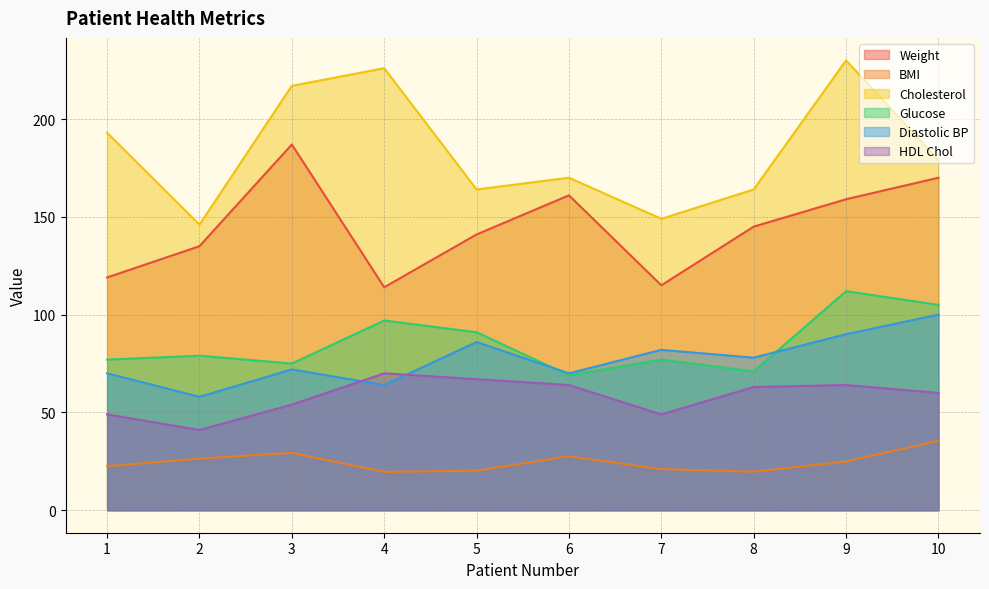

What is the value of the Cholesterol point at the 3rd from the left?

217.0